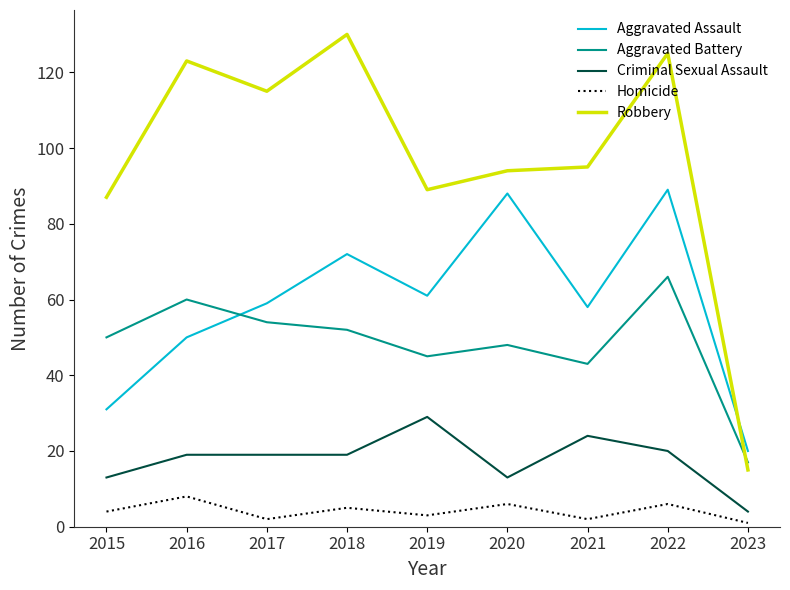

True or false: Homicide and Criminal Sexual Assault cross at least once.

False